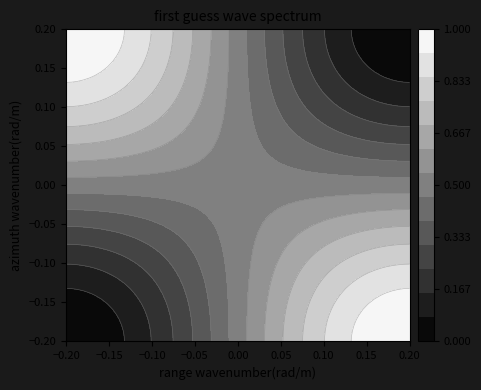

What is the difference between the maximum and minimum values in the Truck 0 series?

1